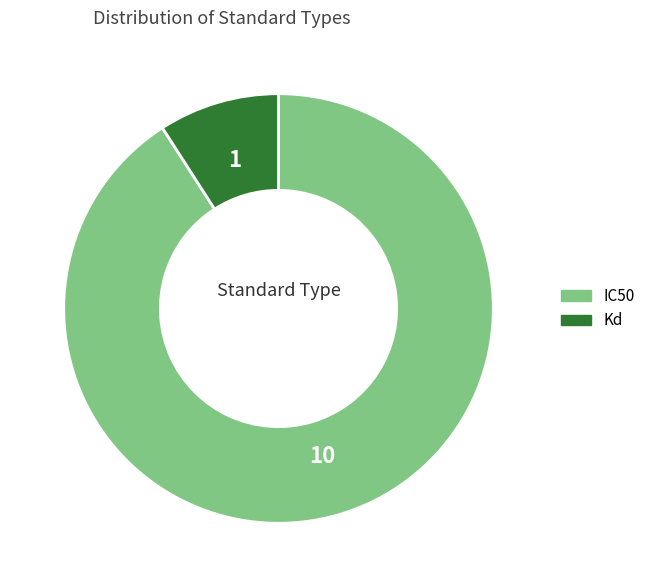

Is there any slice that represents more than half of the pie?

Yes